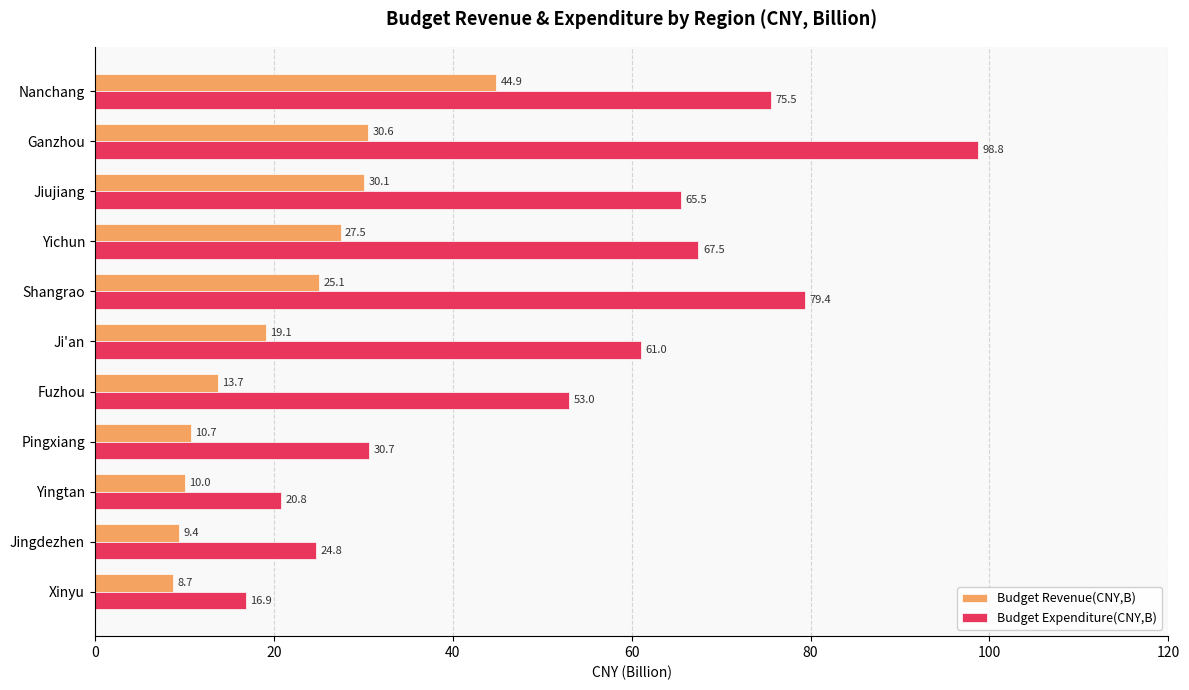

Rank the categories by Budget Revenue(CNY,B) value from highest to lowest.

Nanchang, Ganzhou, Jiujiang, Yichun, Shangrao, Ji'an, Fuzhou, Pingxiang, Yingtan, Jingdezhen, Xinyu